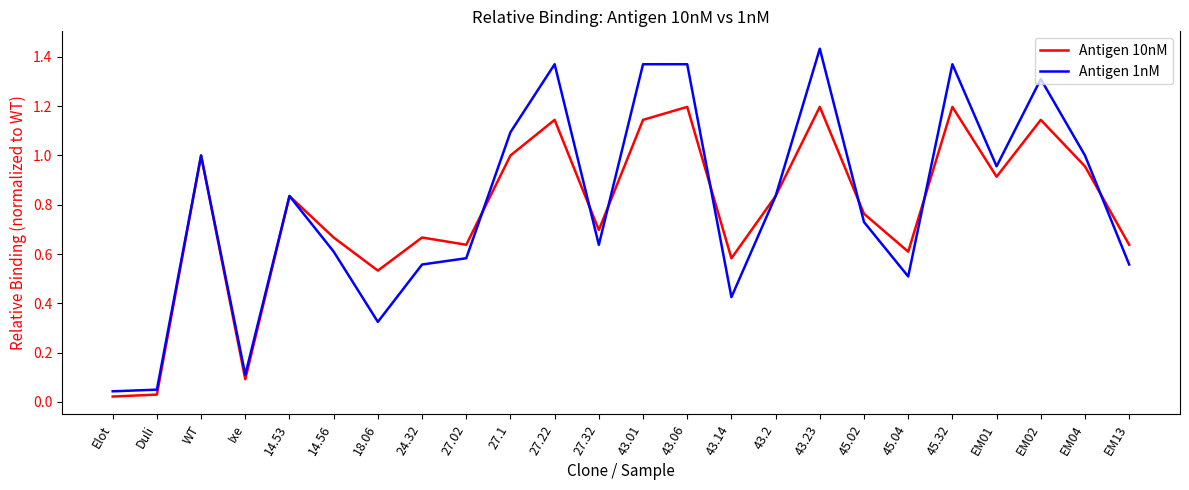

Rank the series by their maximum value, from highest to lowest.

Antigen 1nM, Antigen 10nM